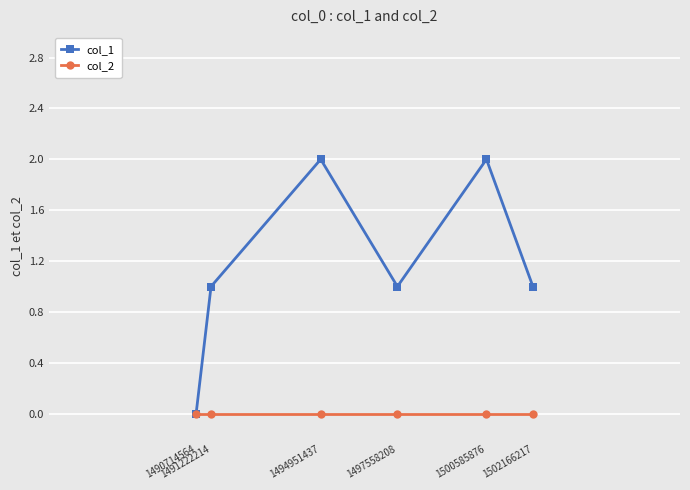

Which series has the largest total across all categories?

col_1